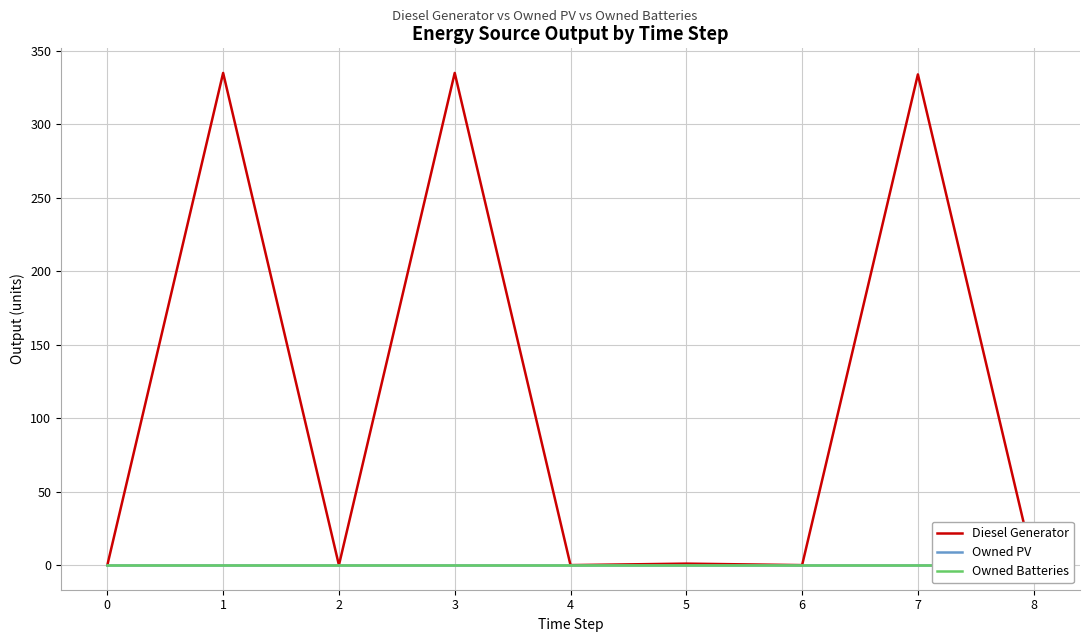

At which label is Diesel Generator closest to 167?

5